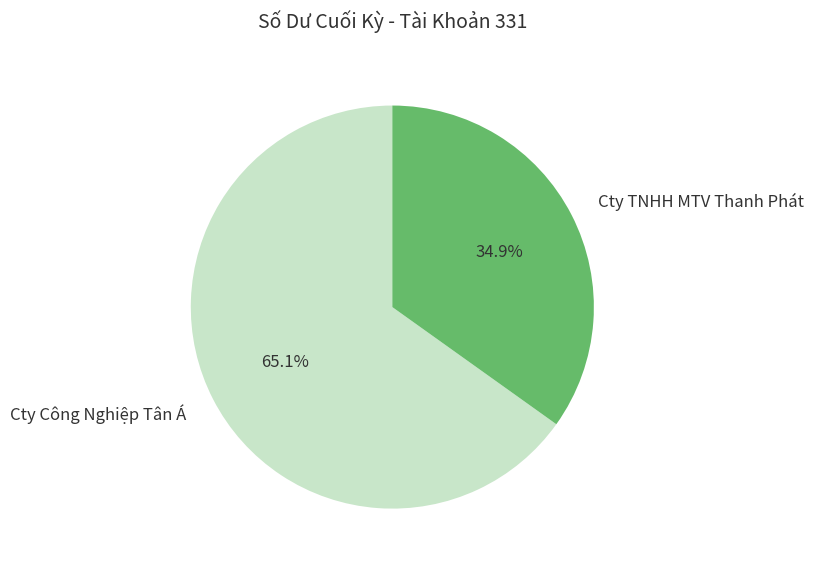

Rank the categories by value from lowest to highest.

Cty TNHH MTV Thanh Phát, Cty Công Nghiệp Tân Á